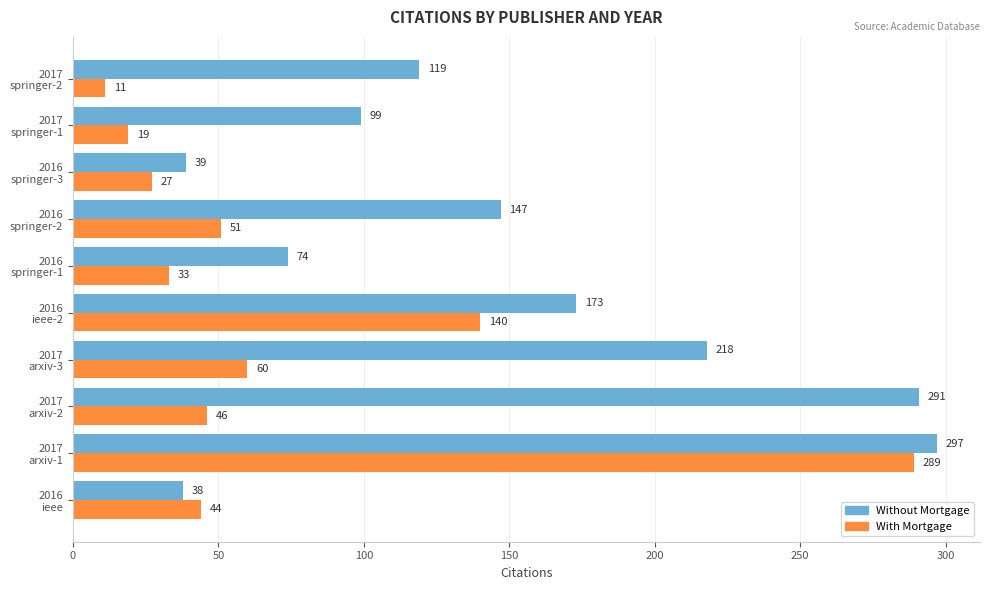

At which category is the sum across all series the highest?

2017
arxiv-1